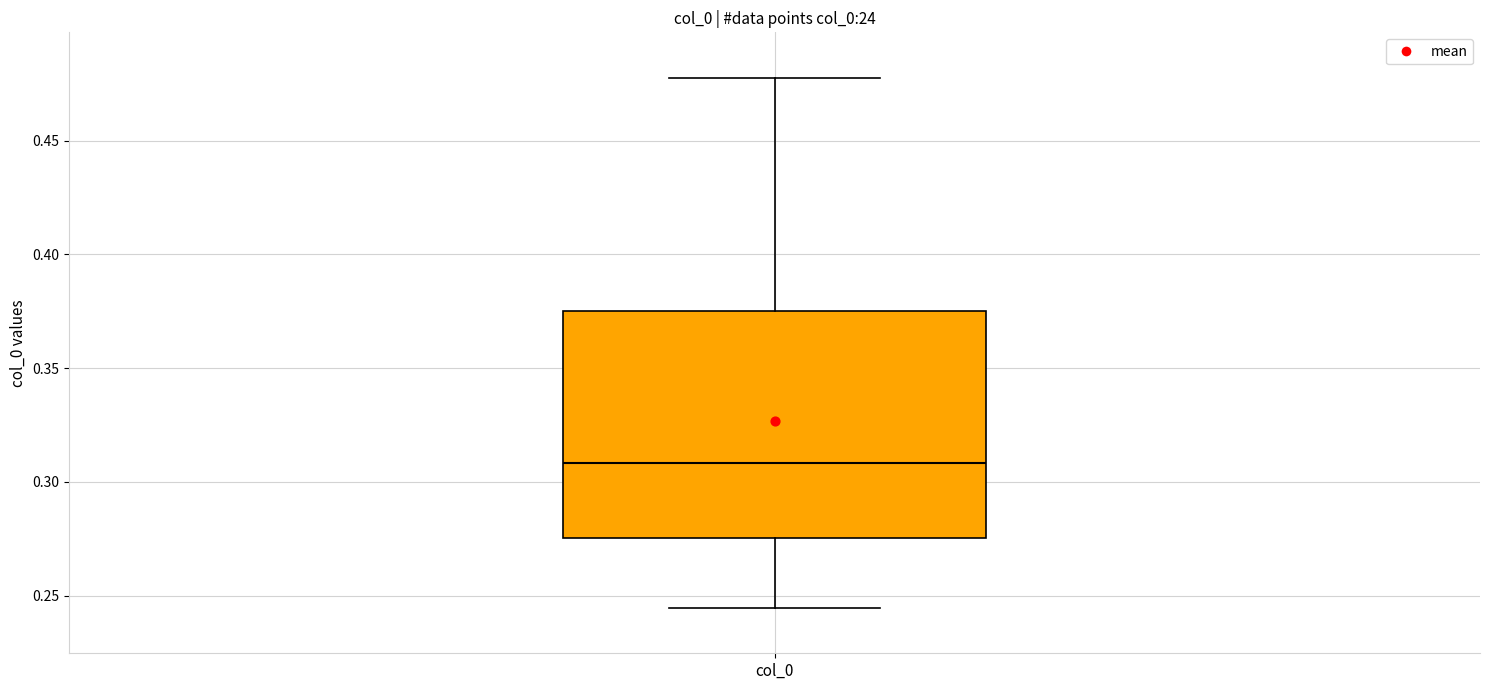

Where does the lower whisker of the box for col_0 end on the y-axis? The values are not printed on the chart, so give them approximately, as read against the axis.

0.245